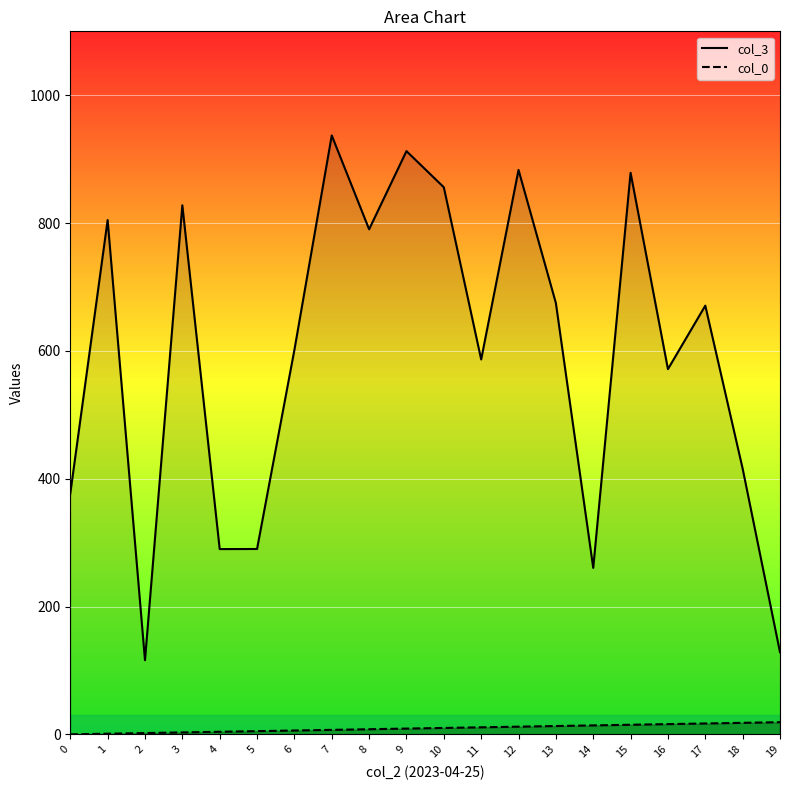

At which label does col_3 line reach its peak?

7